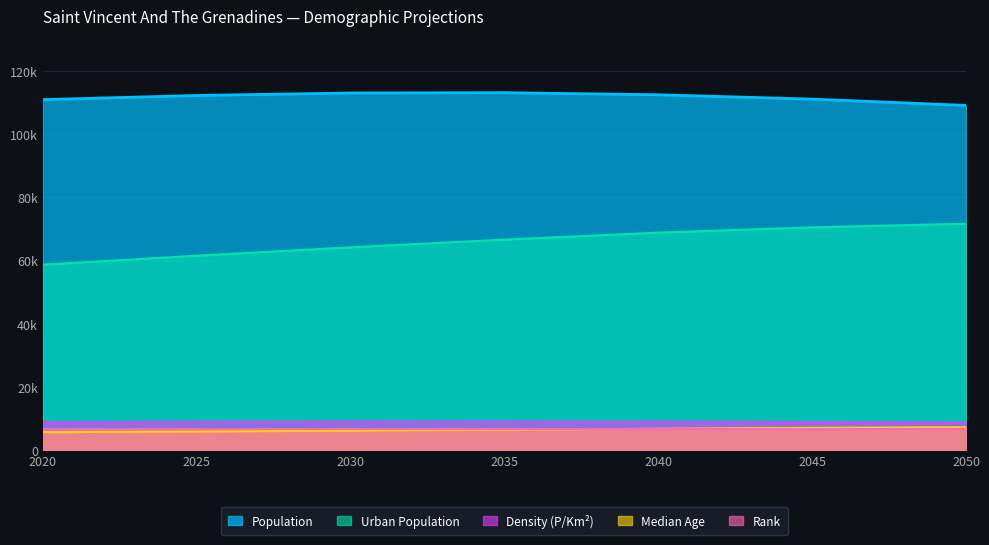

What is the sum of all Density (P/Km2) values?

62575.4